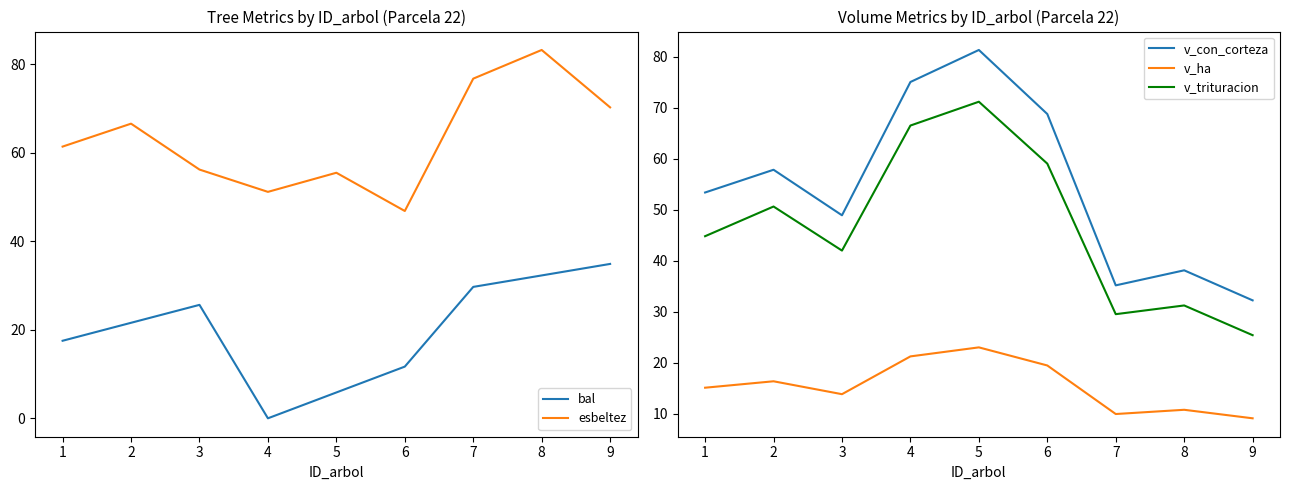

How many data points in v_con_corteza are less than 53?

4